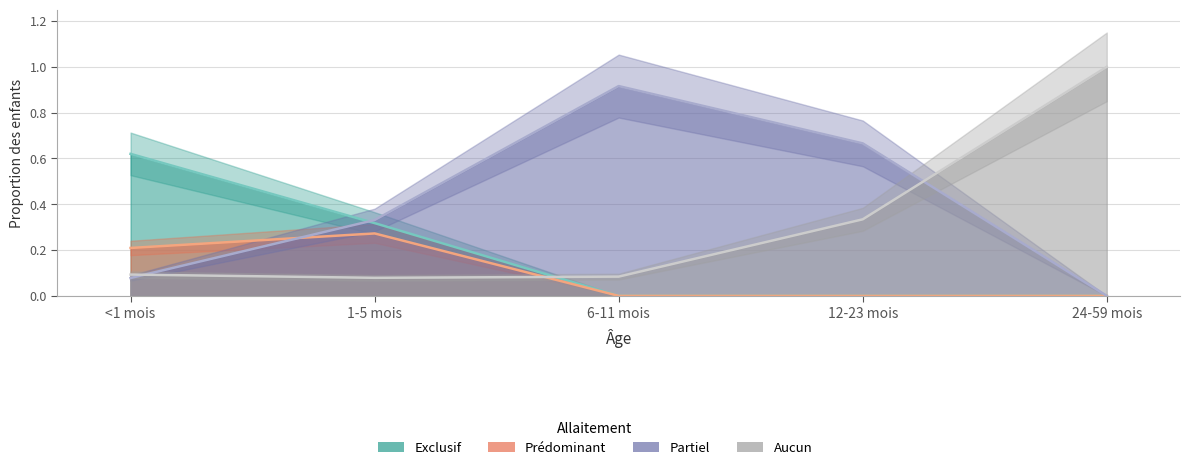

Is it true that Aucun equals 0.1 at 1-5 mois?

False